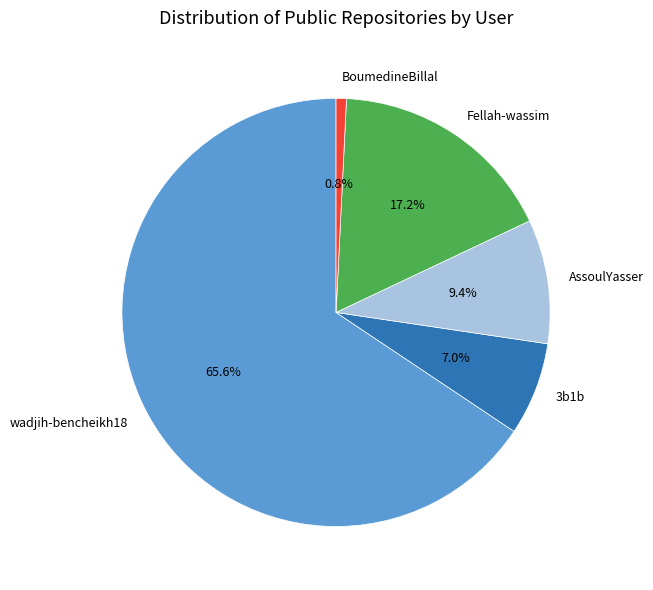

Approximately how many times larger is the value at Fellah-wassim compared to wadjih-bencheikh18?

0.3